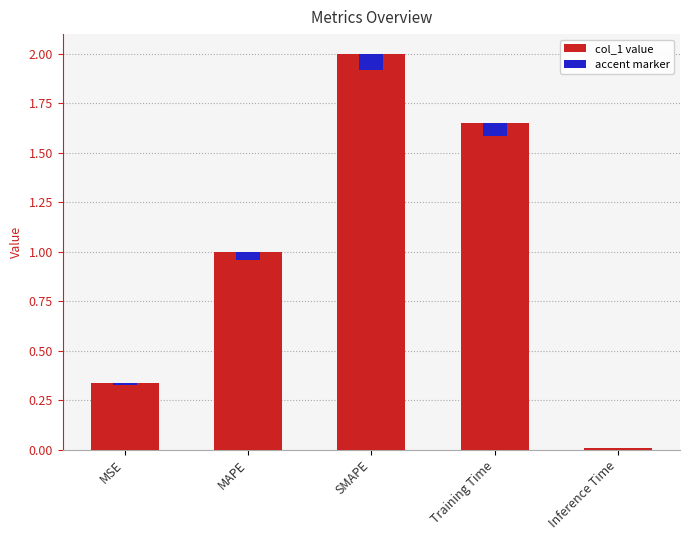

True or false: the data shows 1.0 at MAPE.

True